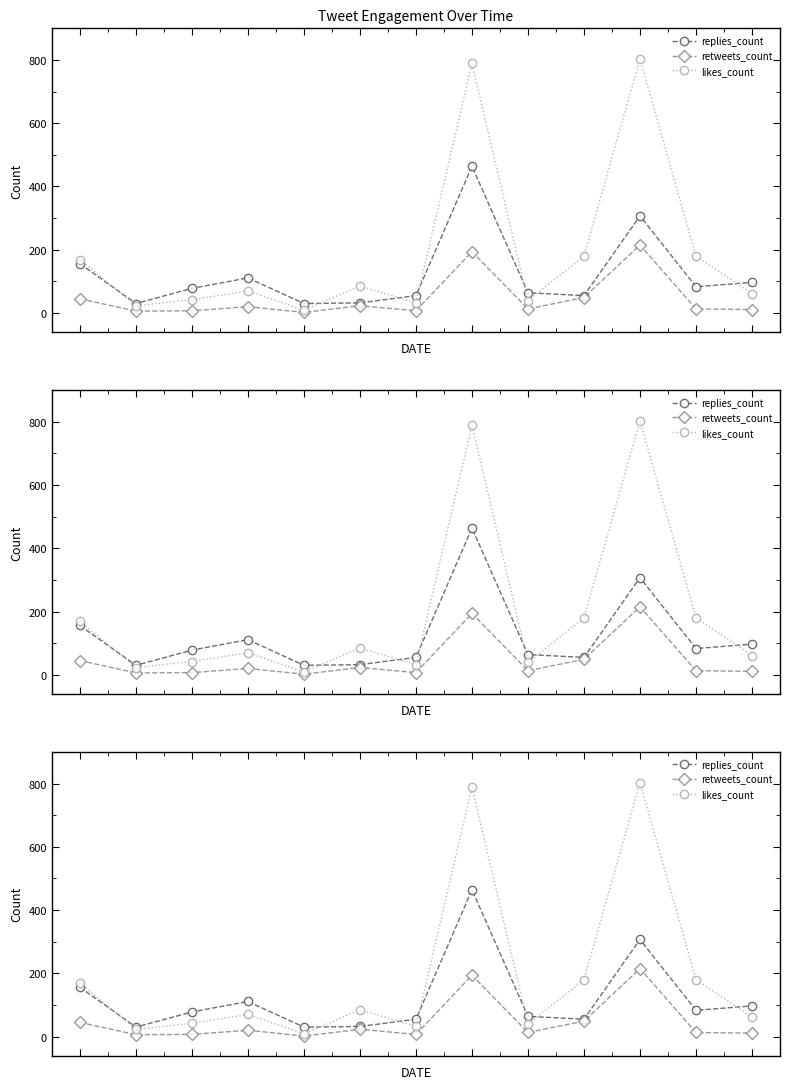

Which series has the widest spread of values?

likes_count